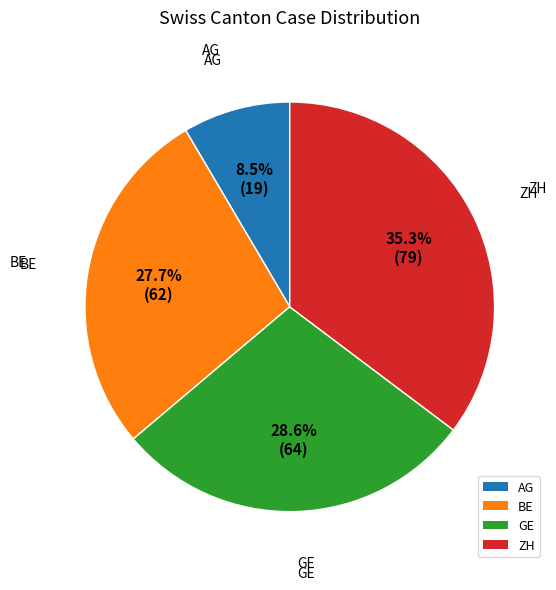

Which has a higher value, AG or ZH?

ZH